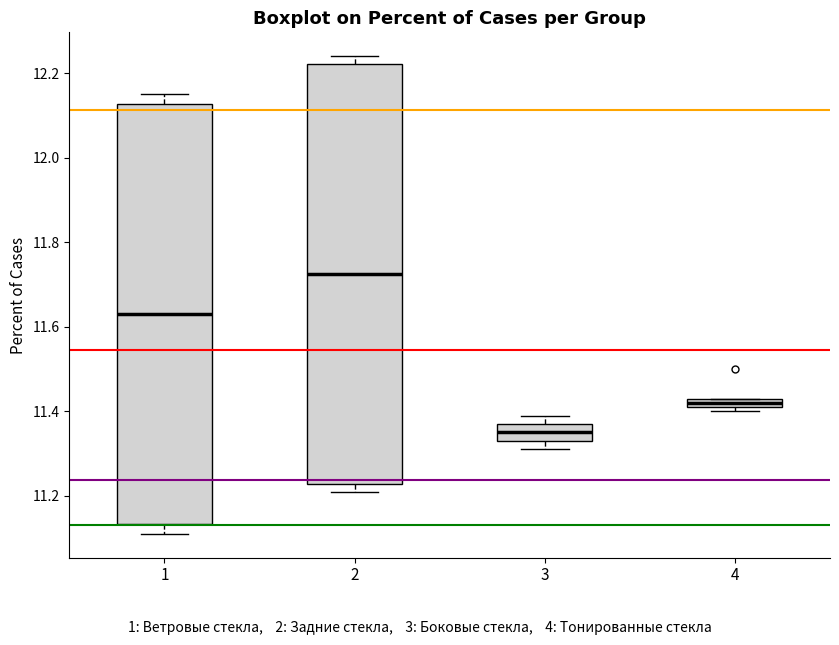

Which box's median line is the lowest?

3